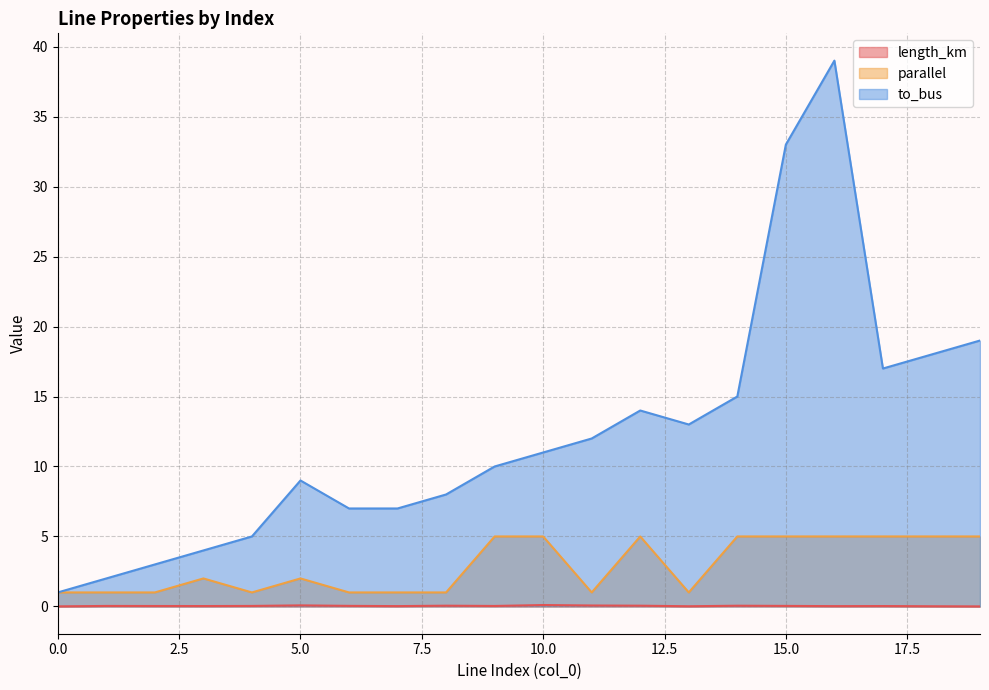

Between 3 and 12, which series saw the biggest shift?

to_bus